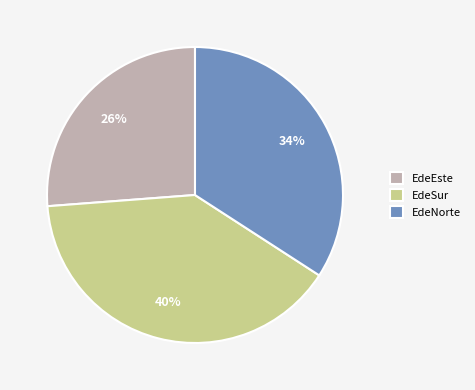

Is the sum of EdeNorte and EdeEste greater than half?

Yes